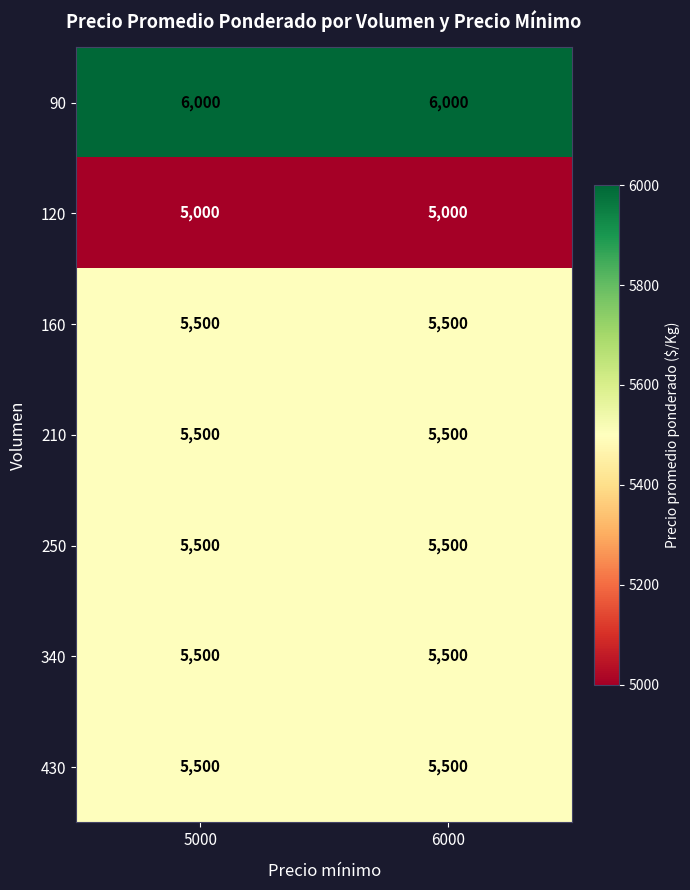

What is the sum of all 90 values?

12000